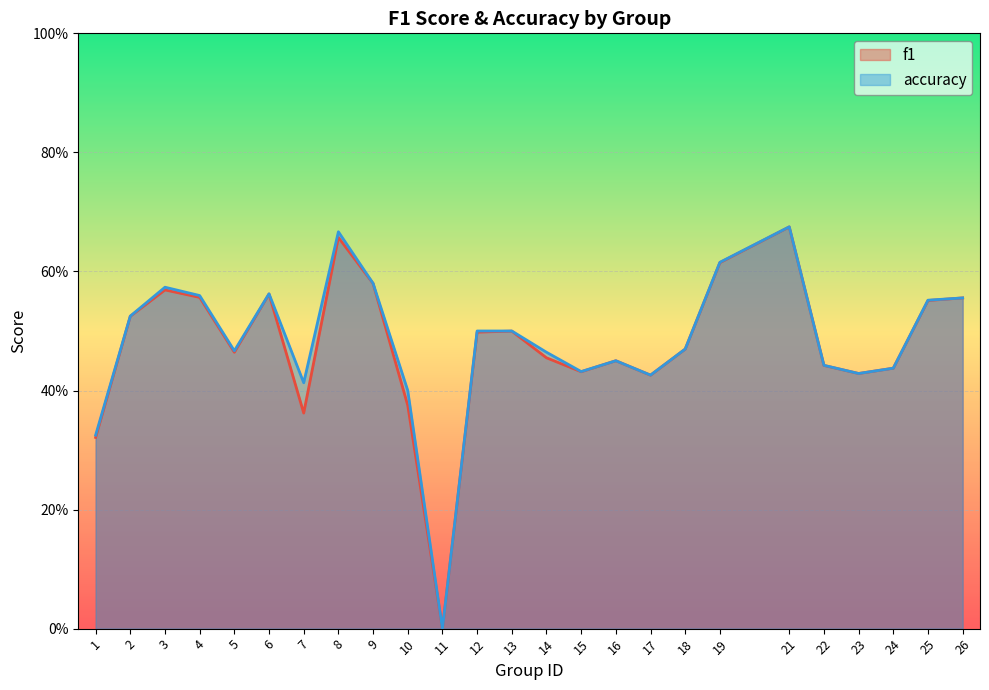

Reading left to right, what are all the values shown in this chart?

f1: 1=0.3	2=0.5	3=0.6	4=0.6	5=0.5	6=0.6	7=0.4	8=0.7	9=0.6	10=0.4	11=0.0	12=0.5	13=0.5	14=0.5	15=0.4	16=0.5	17=0.4	18=0.5	19=0.6	21=0.7	22=0.4	23=0.4	24=0.4	25=0.6	26=0.6
accuracy: 1=0.3	2=0.5	3=0.6	4=0.6	5=0.5	6=0.6	7=0.4	8=0.7	9=0.6	10=0.4	11=0.0	12=0.5	13=0.5	14=0.5	15=0.4	16=0.5	17=0.4	18=0.5	19=0.6	21=0.7	22=0.4	23=0.4	24=0.4	25=0.6	26=0.6